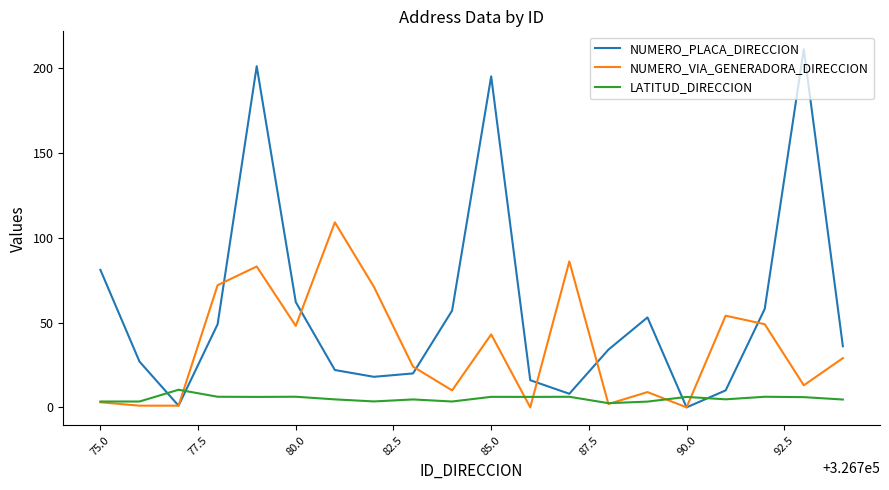

What is the greatest value displayed?

211.0